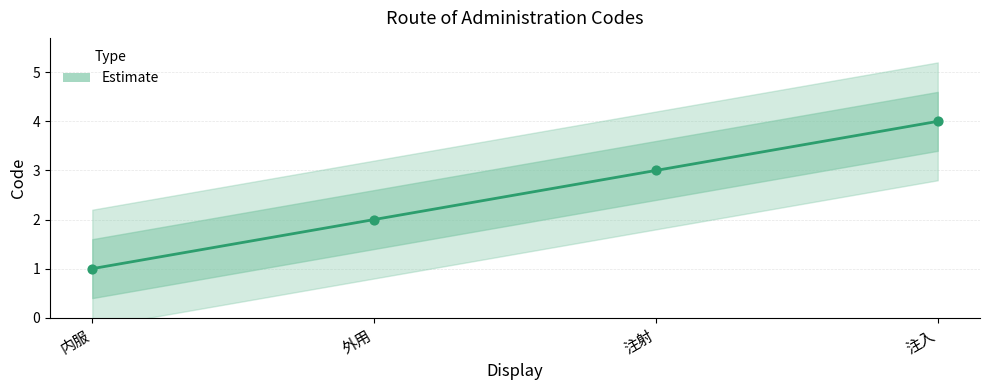

What is the ratio of the value at 内服 to the value at 注入?

0.2